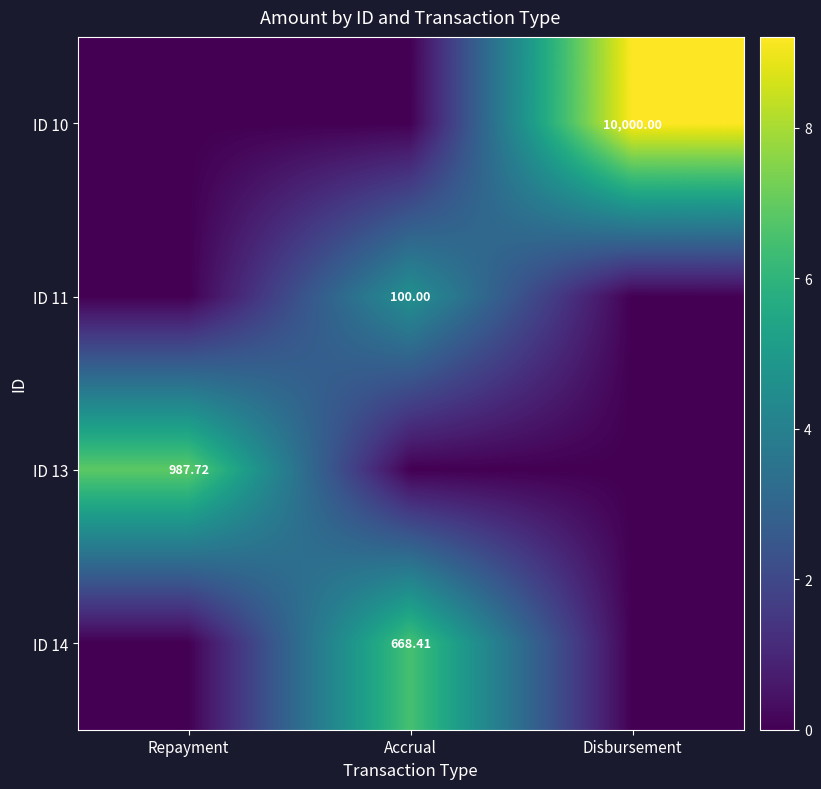

How many categories are shown in the chart?

3